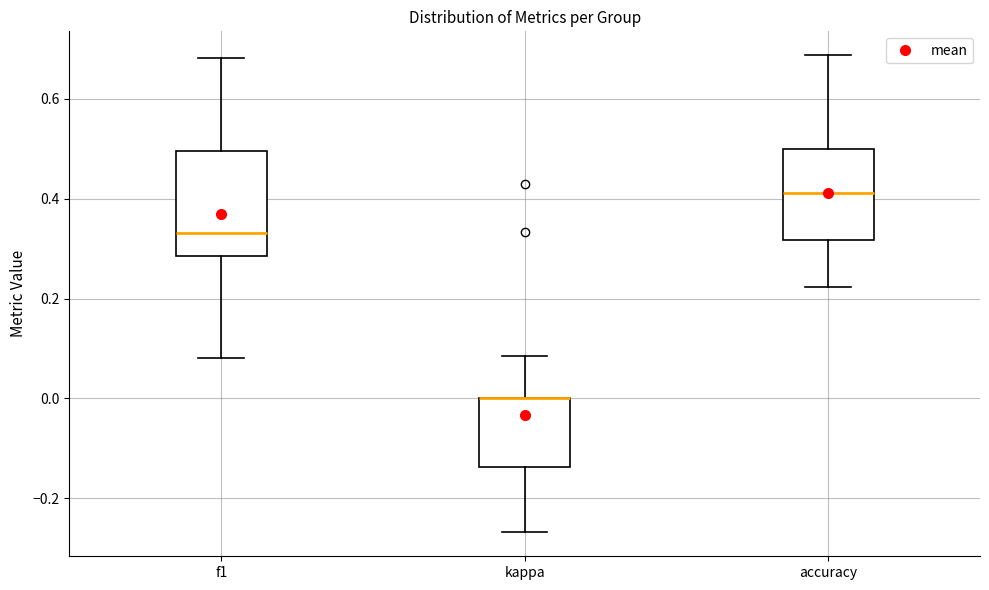

Which box is the tallest, from its lower edge to its upper edge?

f1